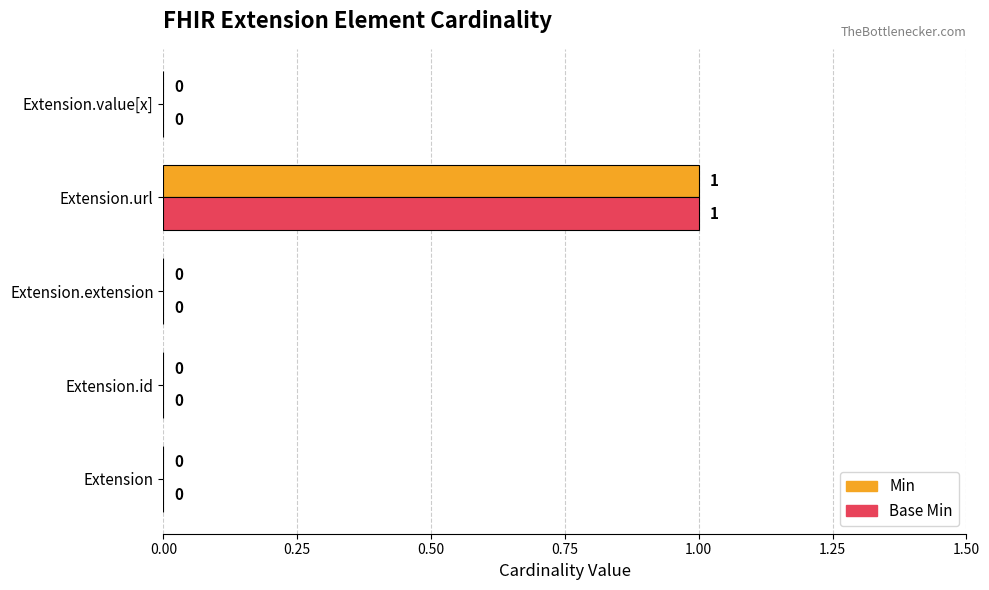

How many Base Min values are between 0 and 1?

5